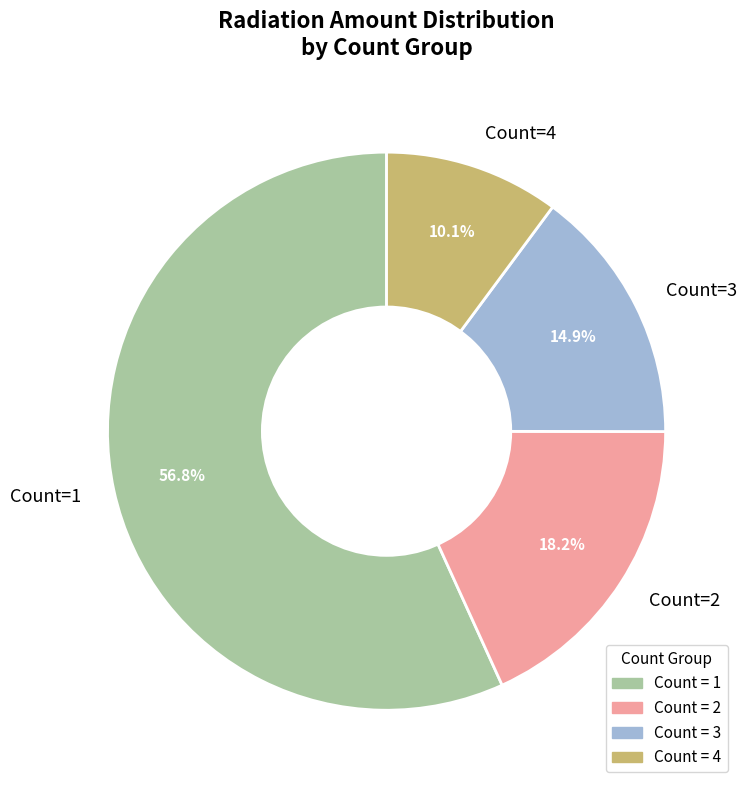

How many segments does this pie chart have?

4